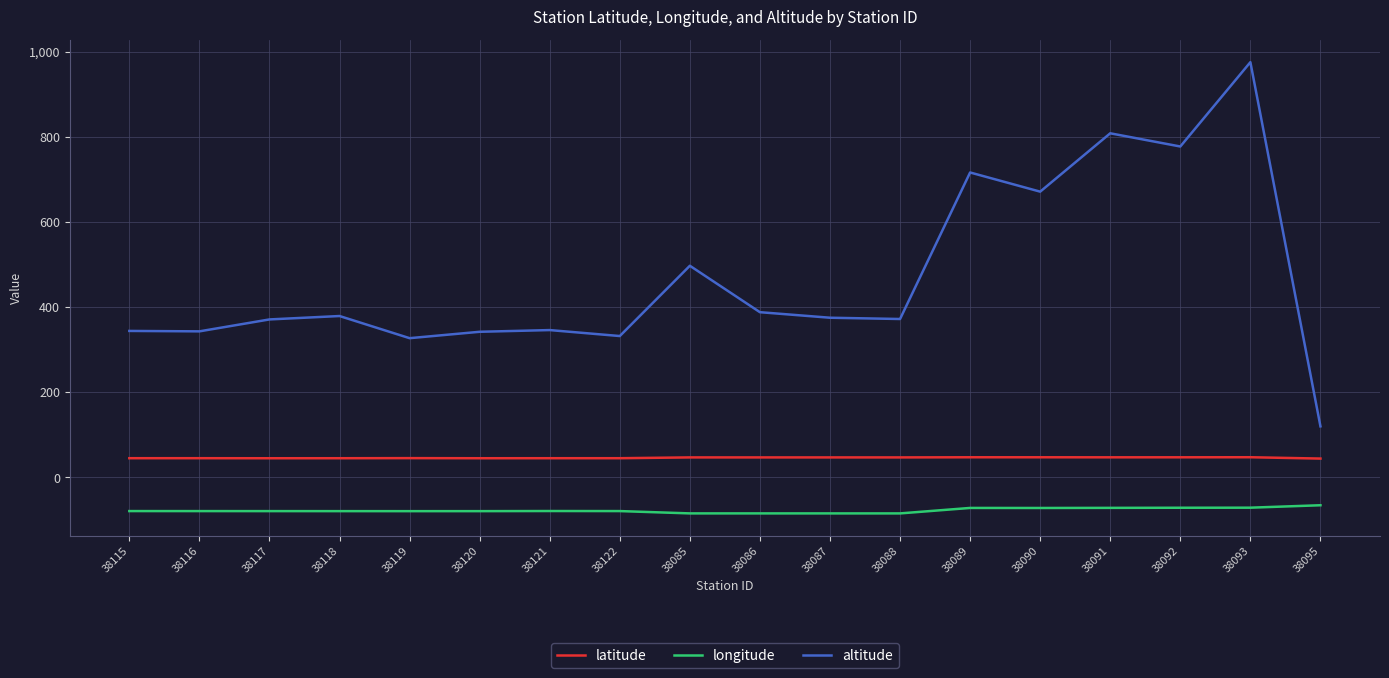

True or false: latitude and altitude cross at least once.

False